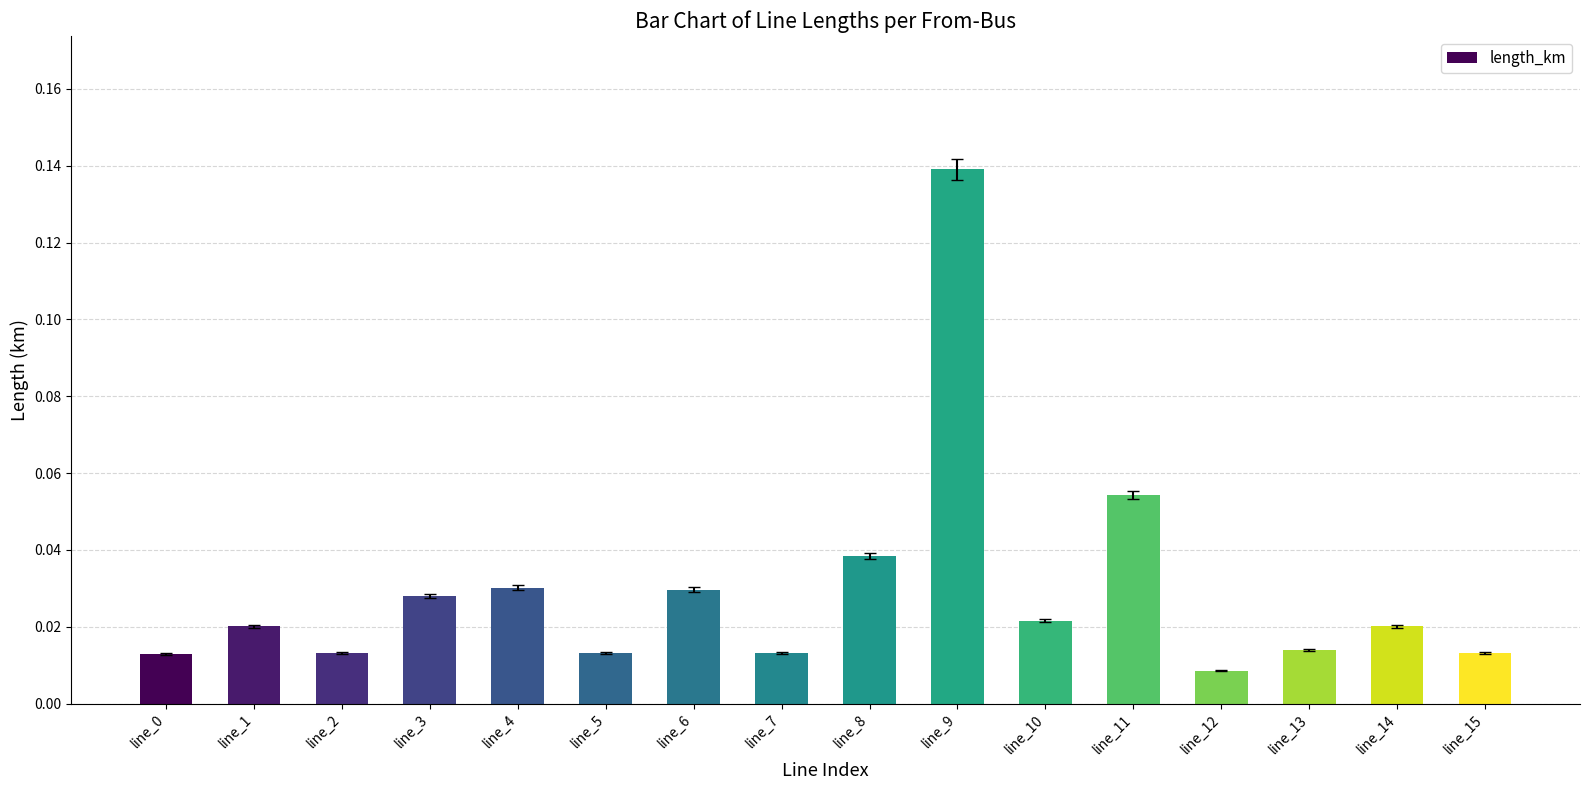

Between line_10 and line_9, which is larger?

line_9